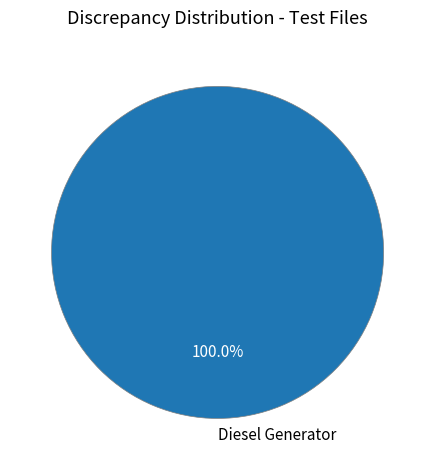

Rank the categories by value from highest to lowest.

Diesel Generator